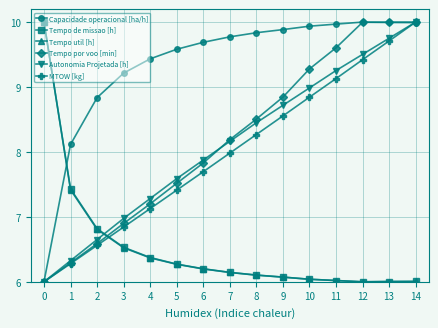

The MTOW [kg] series shows 6.0 at 0. True or false?

True